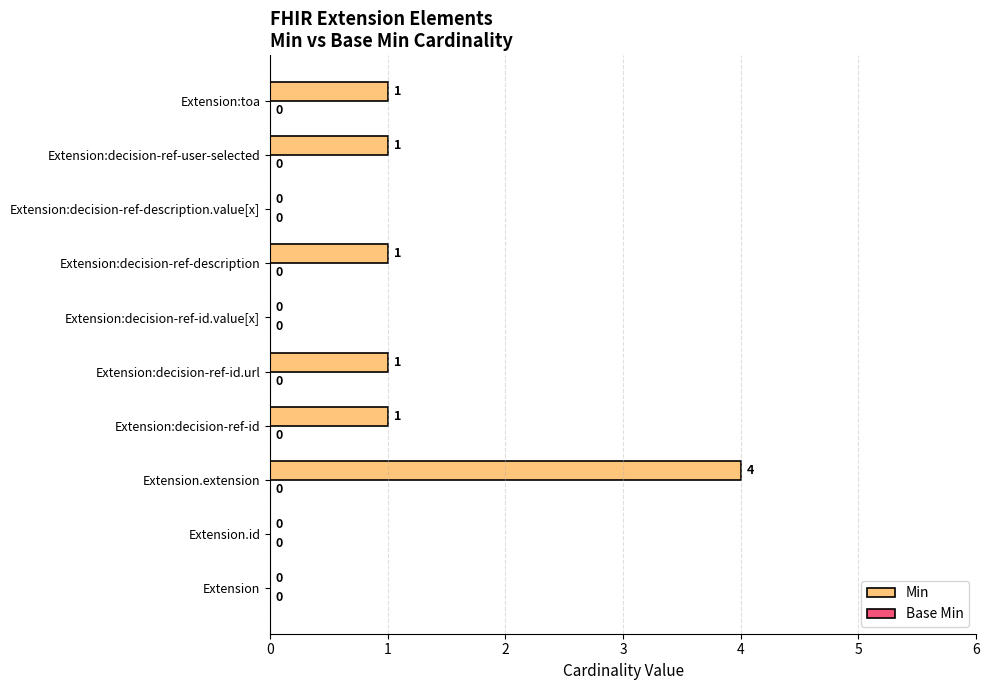

Which has a higher value, Extension.extension or Extension:decision-ref-id.url?

Extension.extension